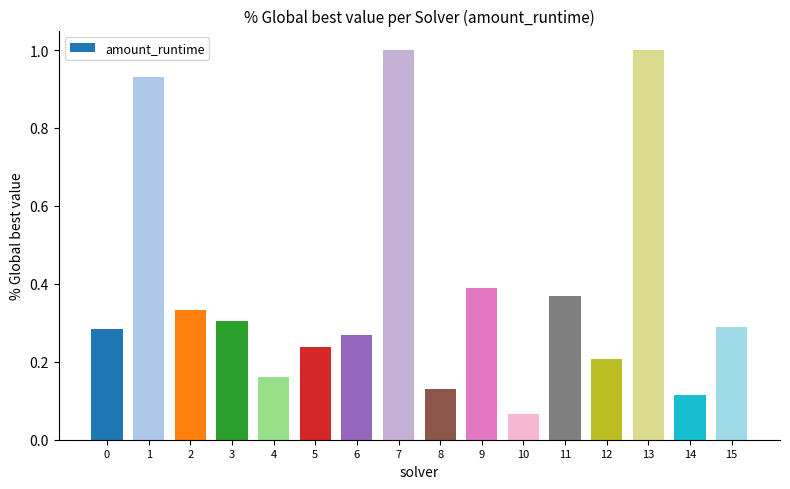

Are the bars grouped side by side (vs. stacked)?

No